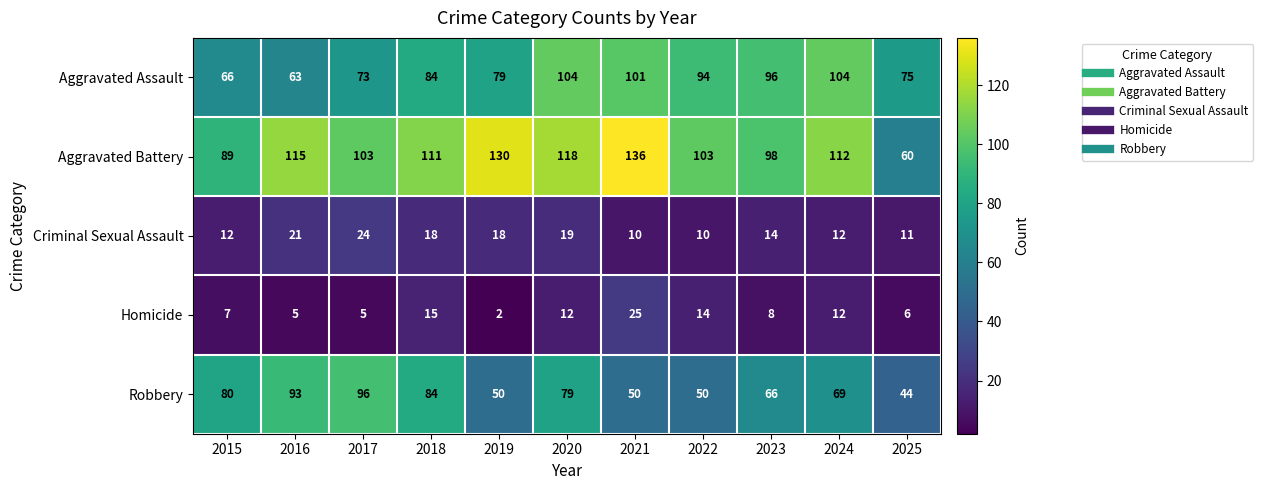

Which series changed the most between 2018 and 2022?

Robbery